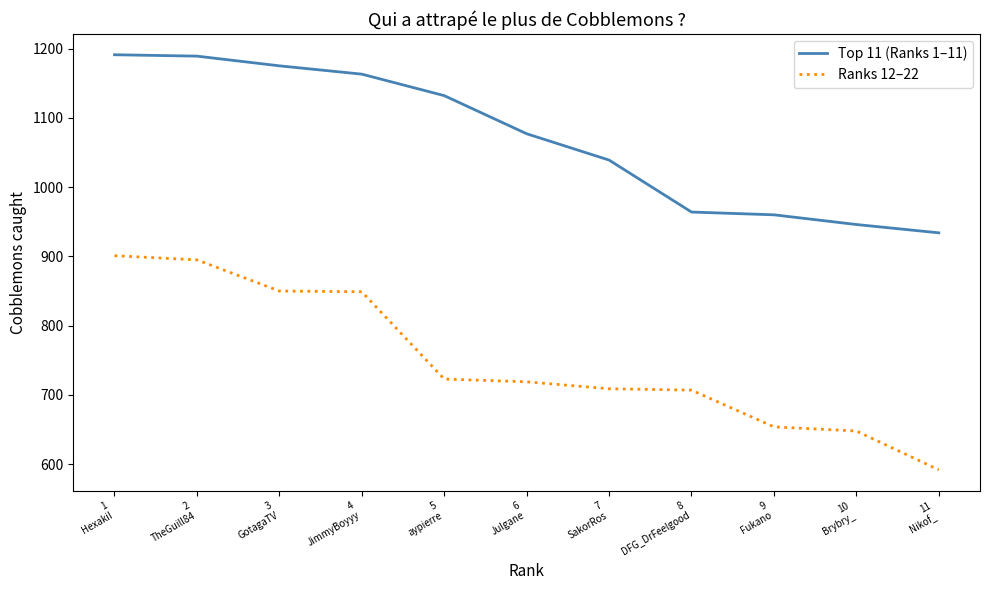

At which category does the chart reach its minimum across all series?

11
Nikof_